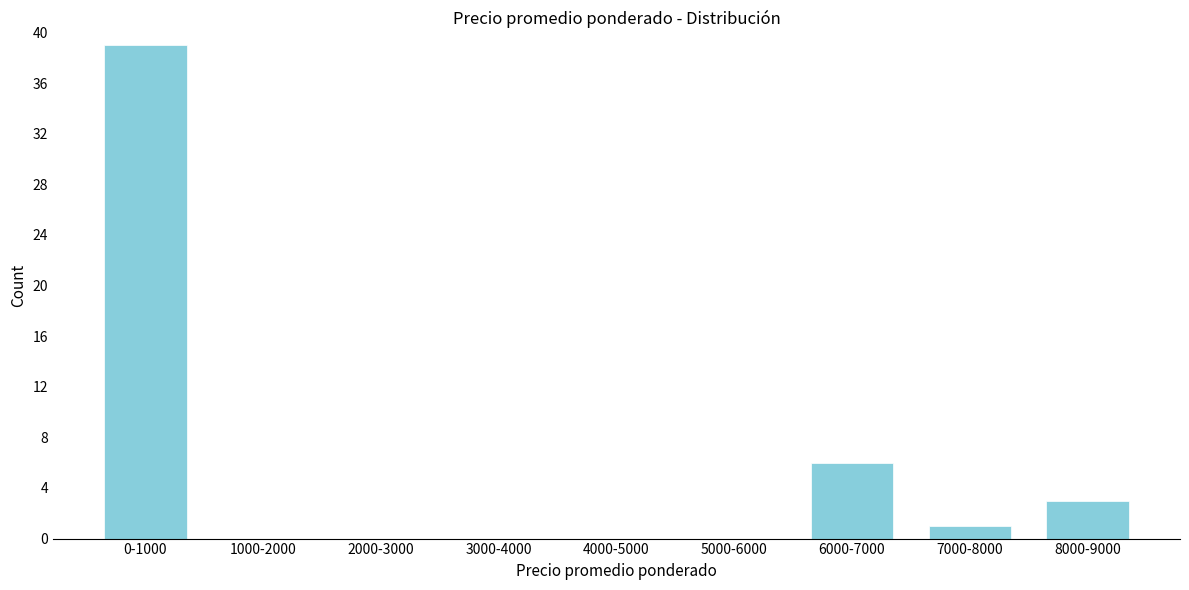

Reading left to right, what are all the values shown in this chart?

0-1000=39	1000-2000=0	2000-3000=0	3000-4000=0	4000-5000=0	5000-6000=0	6000-7000=6	7000-8000=1	8000-9000=3